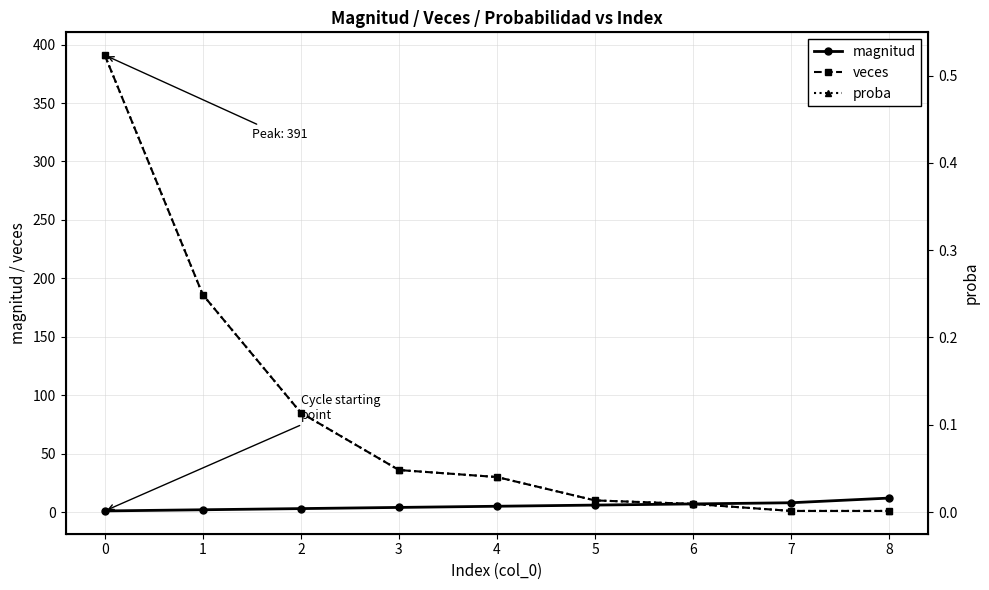

What is the value of the magnitud point at the 1st from the left?

1.0